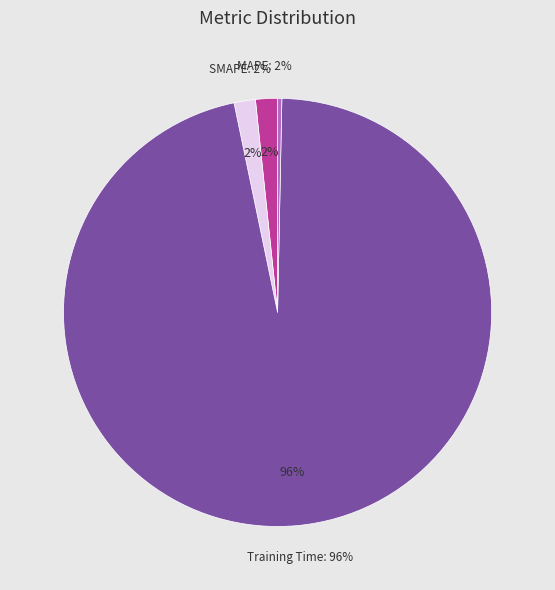

What is the smallest slice in the pie chart?

MSE